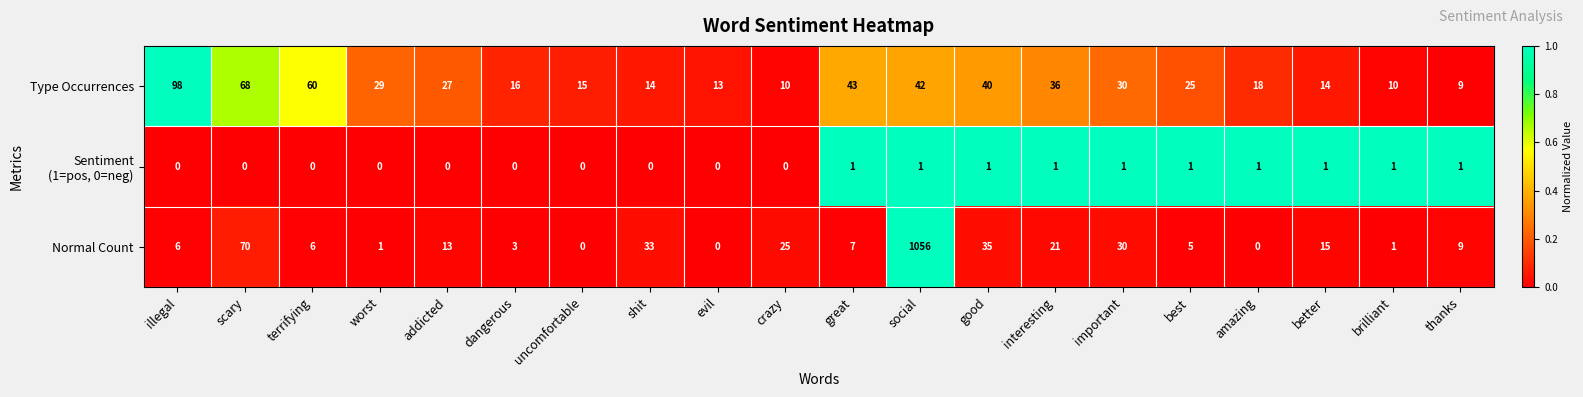

How many categories are shown in the chart?

20